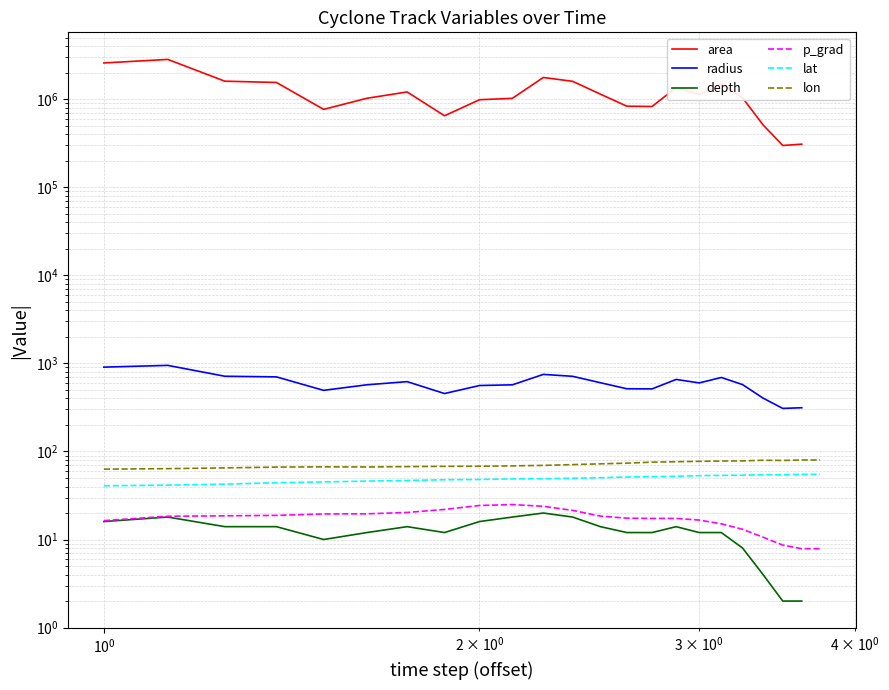

What is the value of the lat point at the 13th from the left?

50.3